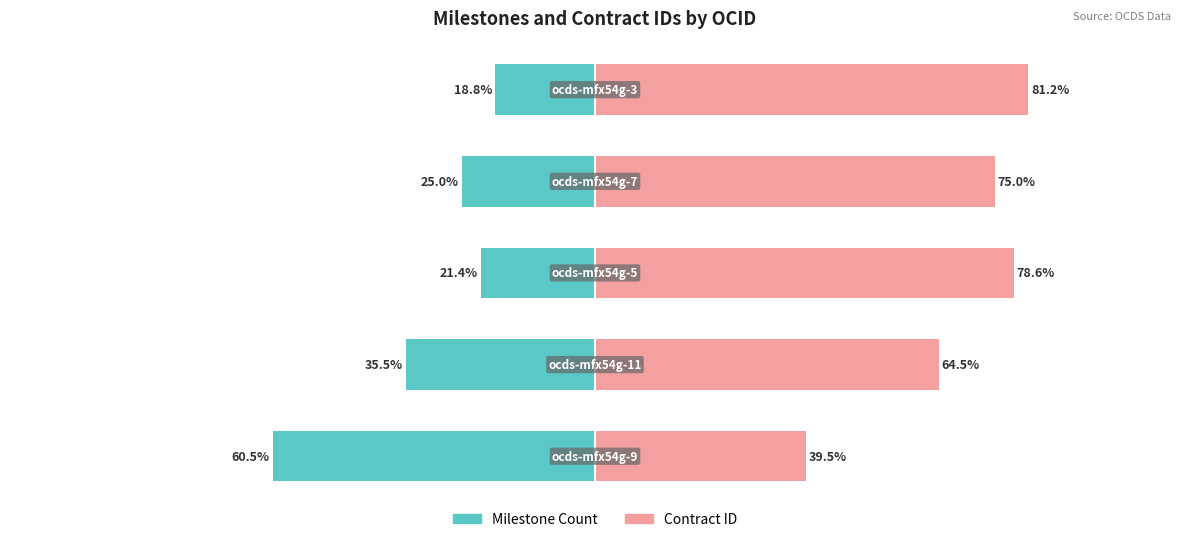

Is the value of Milestone Count at −100 greater than the value of Contract ID at −125?

No